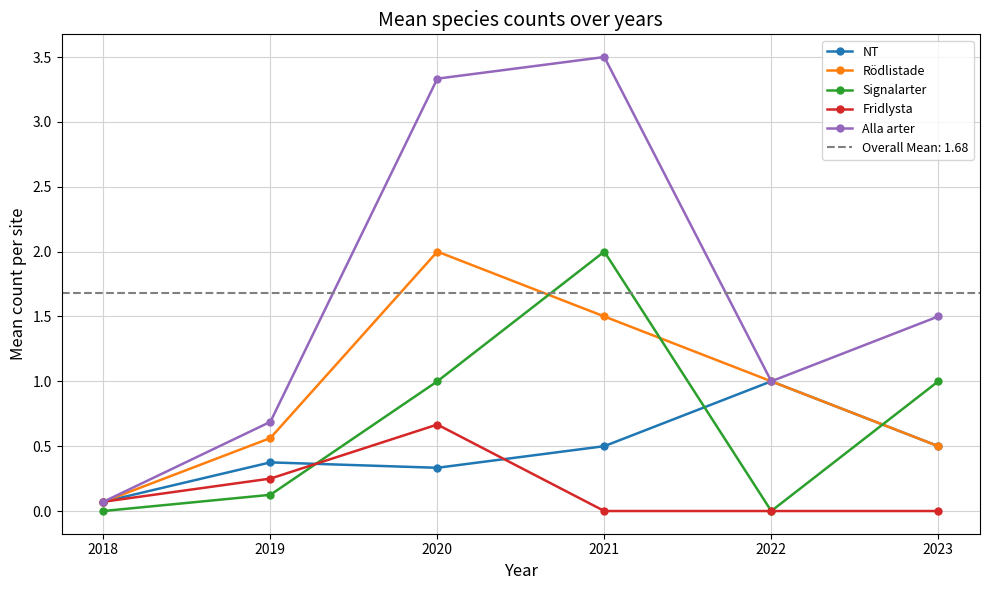

Rank the categories by Alla arter value from highest to lowest.

2021, 2020, 2023, 2022, 2019, 2018